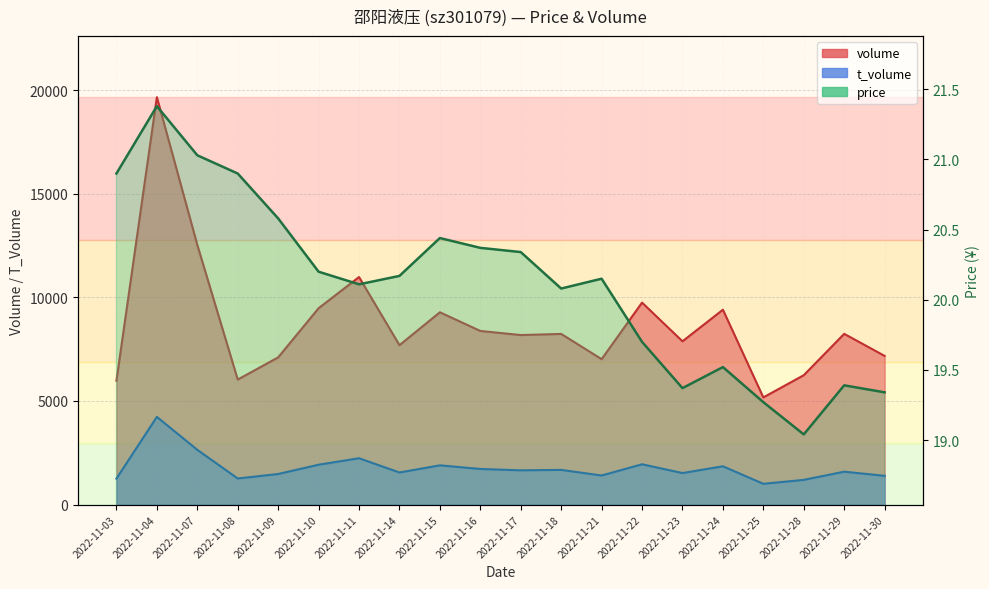

Between 2022-11-21 and 2022-11-11, which is larger?

2022-11-11